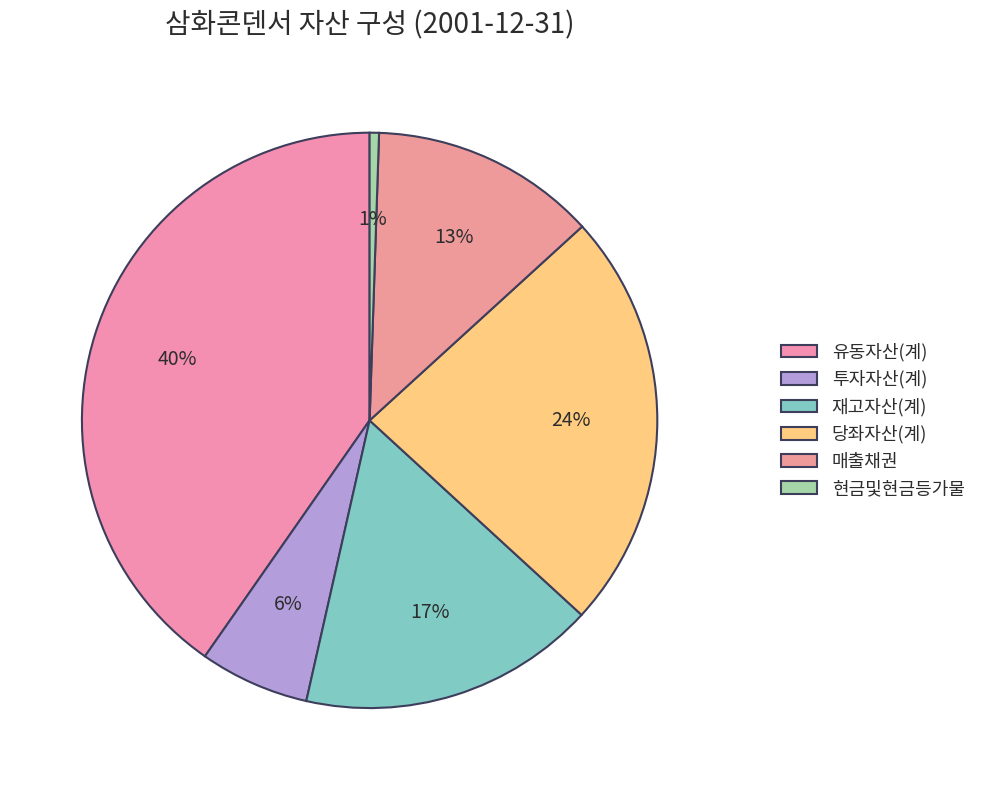

What percentage is the 유동자산(계) slice, to the nearest percent?

40%